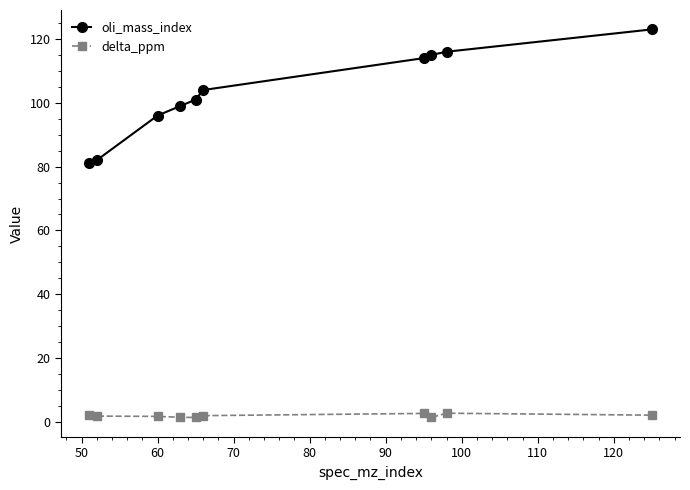

Which series has the largest range (max minus min)?

oli_mass_index